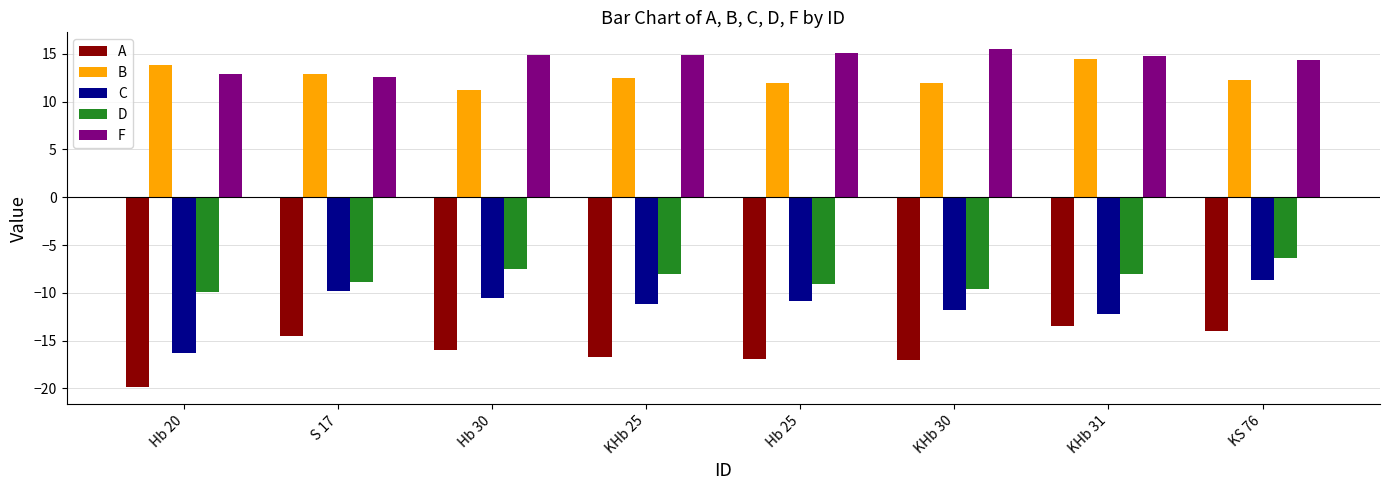

What is the difference between the maximum and minimum values in the F series?

2.9